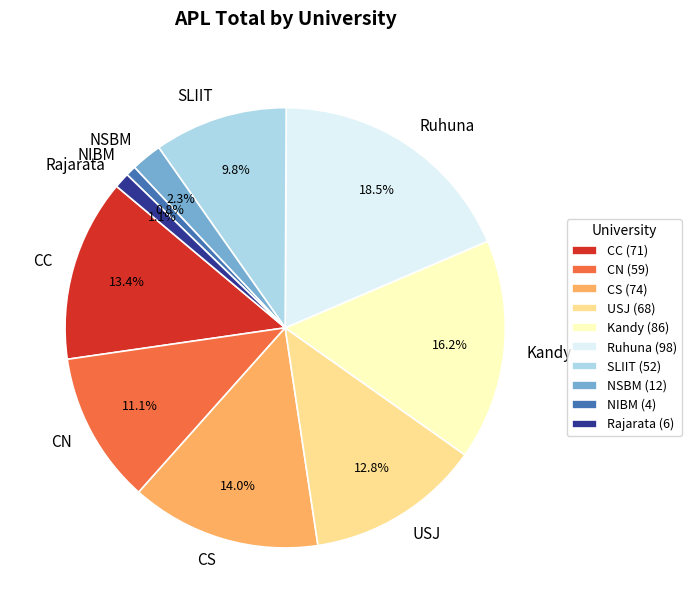

Does CC represent more than half of the total?

No